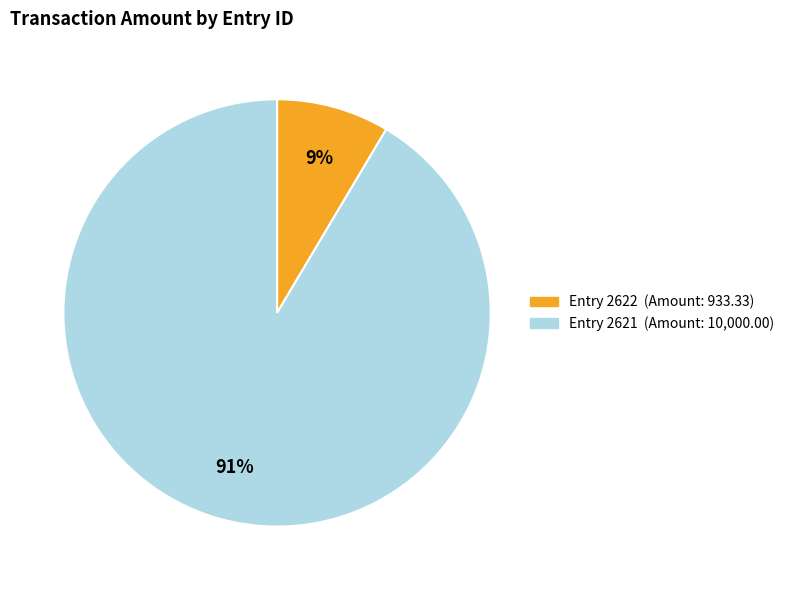

Does any single category account for the majority?

Yes